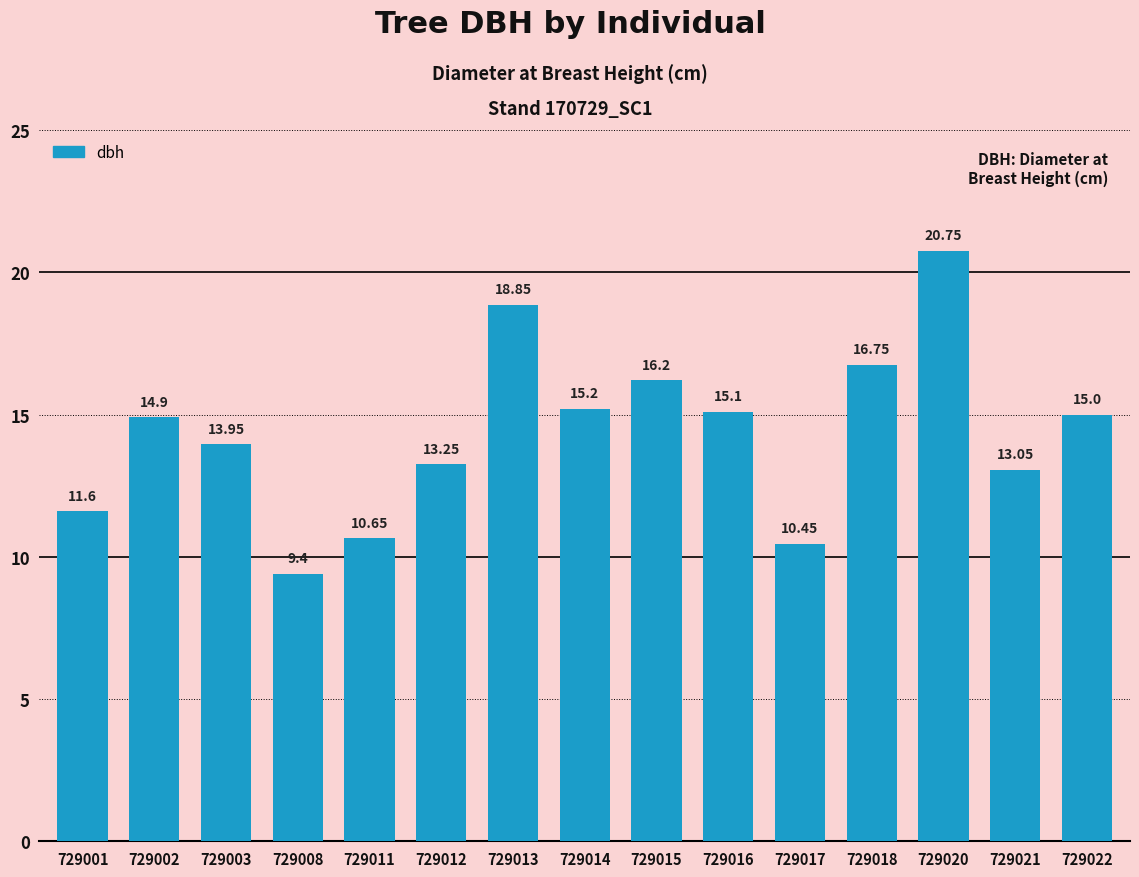

Between 729016 and 729013, which is larger?

729013